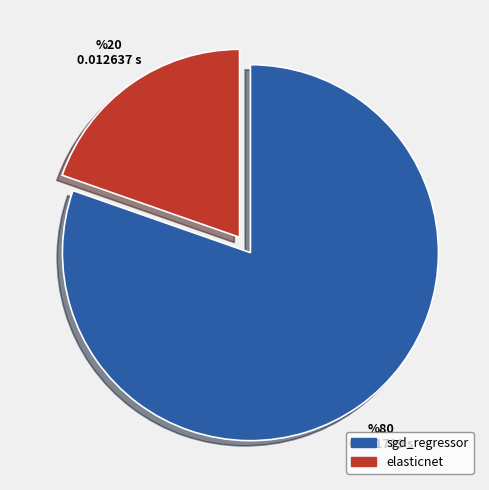

Is the sum of elasticnet and sgd_regressor greater than half?

Yes